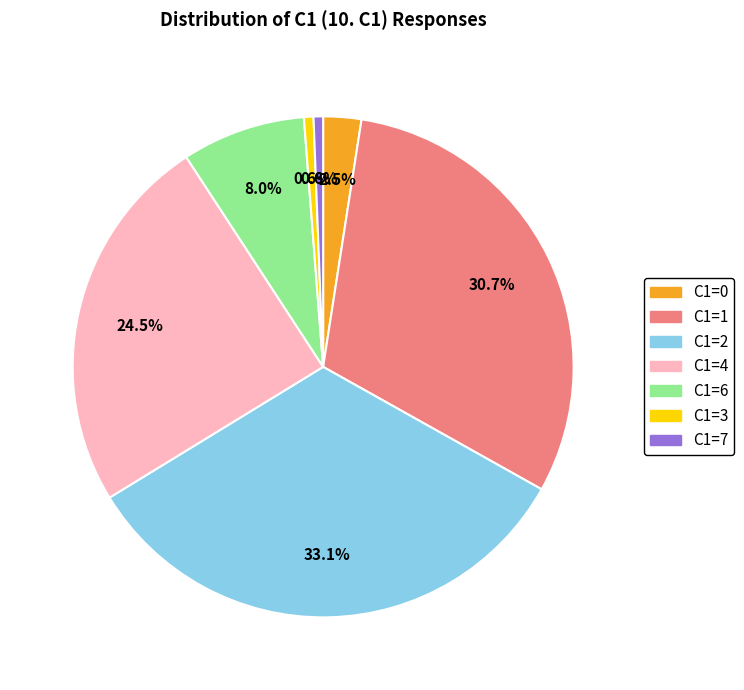

Is there any slice that represents more than half of the pie?

No